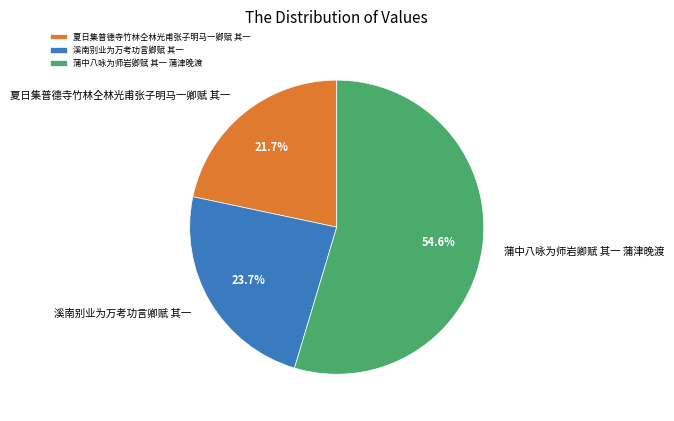

Is there any slice that represents more than half of the pie?

Yes